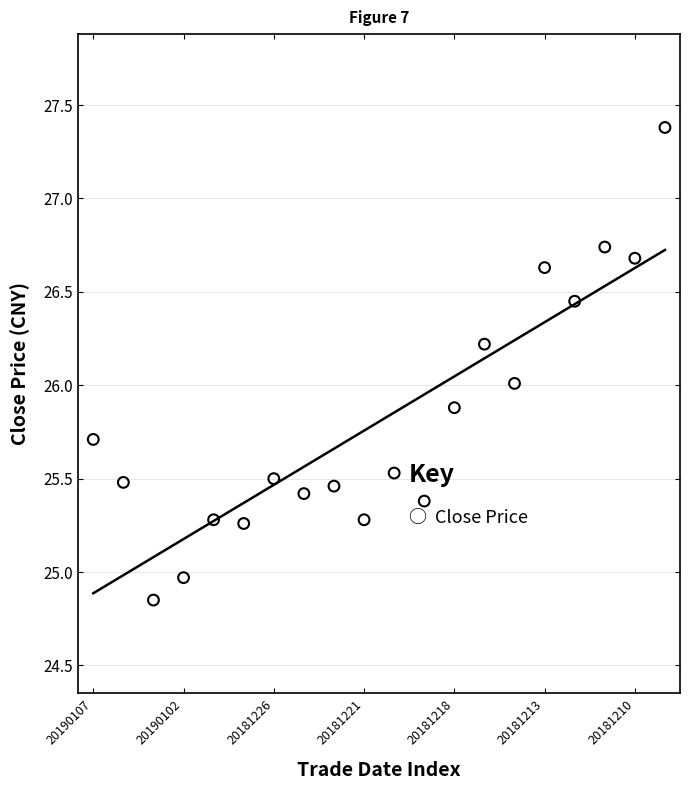

What is the change in value from 20181228 to 20181213?

+1.3